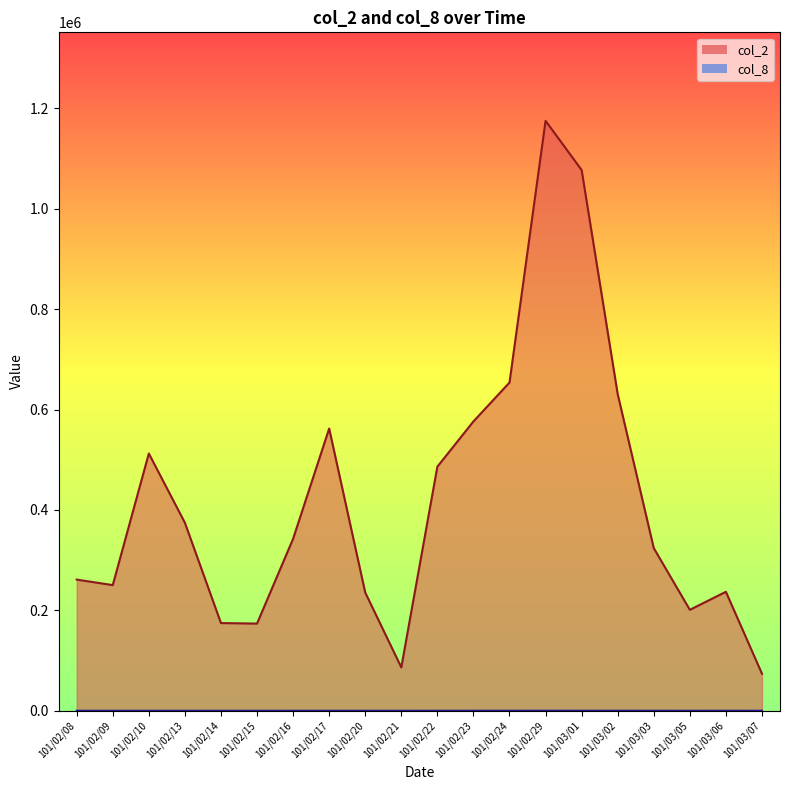

At which category is the sum across all series the highest?

101/02/29